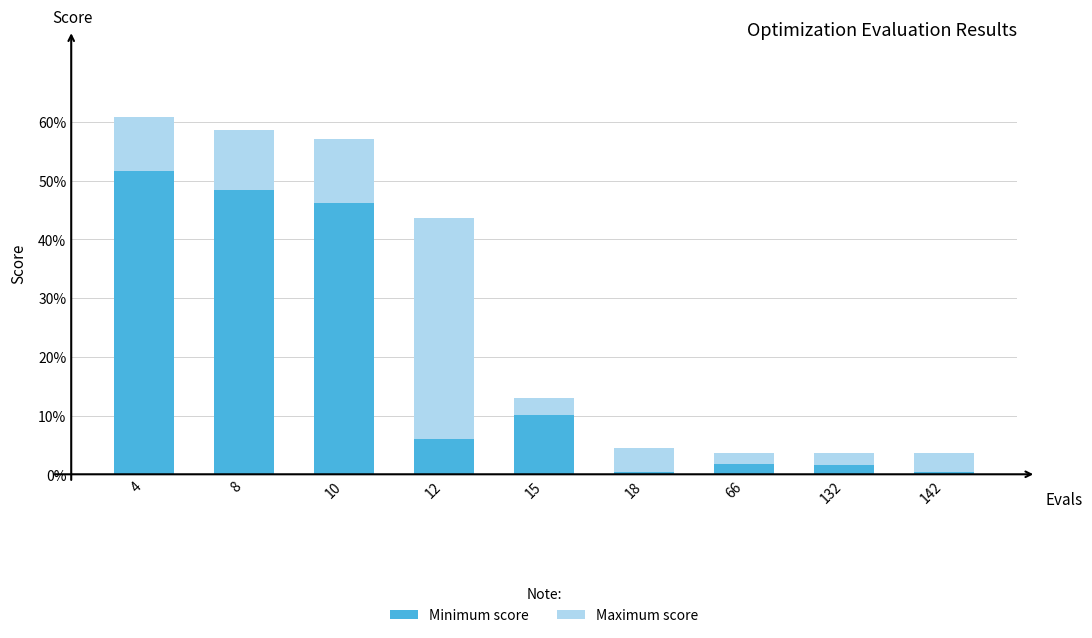

Is the value of Minimum score at 10 greater than the value of Maximum score at 12?

Yes